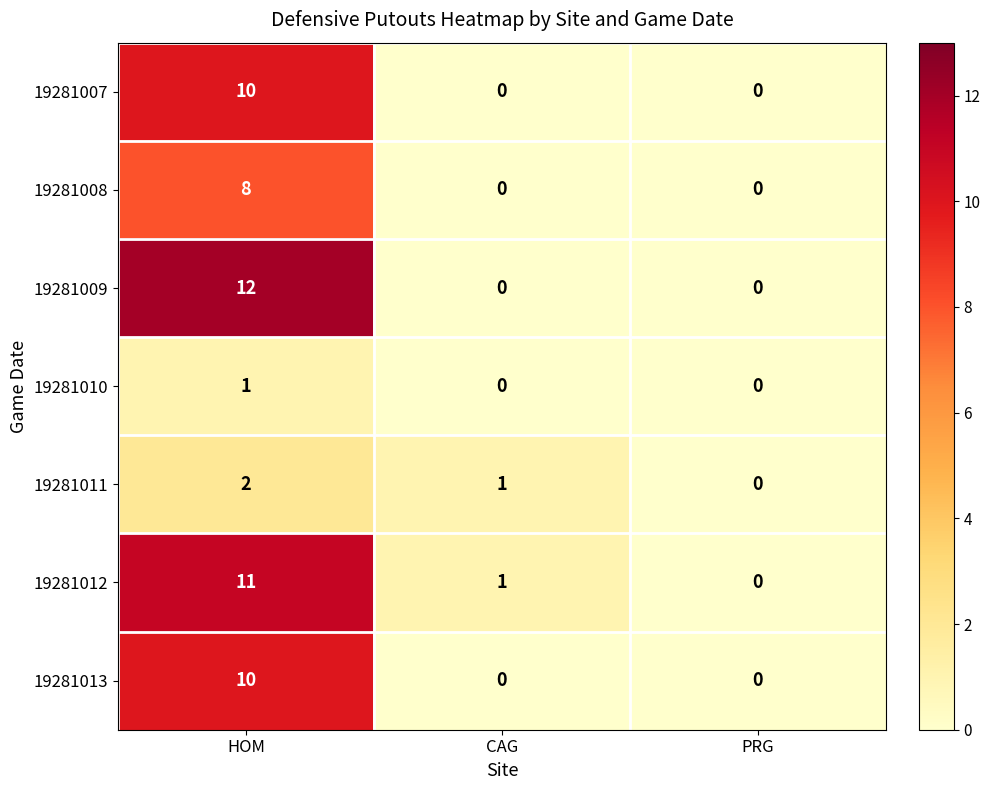

What is the difference between the 19281009 values at CAG and HOM?

12